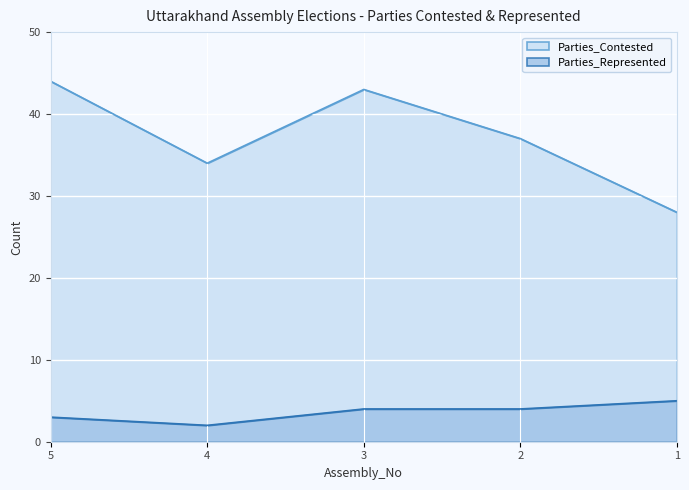

True or false: Parties_Represented and Parties_Contested cross at least once.

False